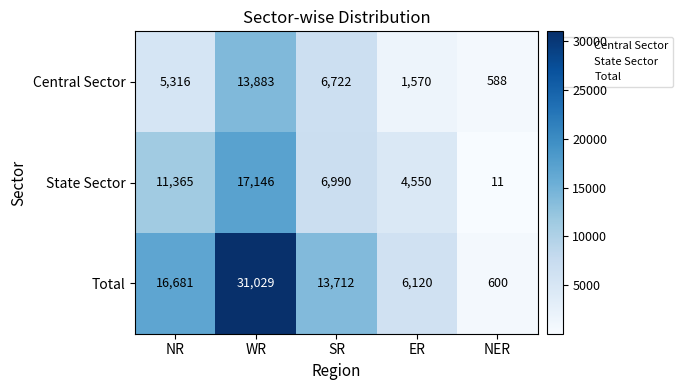

Reading left to right, what are all the values shown in this chart?

Central Sector: NR=5316	WR=13883	SR=6722	ER=1570	NER=588
State Sector: NR=11365	WR=17146	SR=6990	ER=4550	NER=11
Total: NR=16681	WR=31029	SR=13712	ER=6120	NER=600